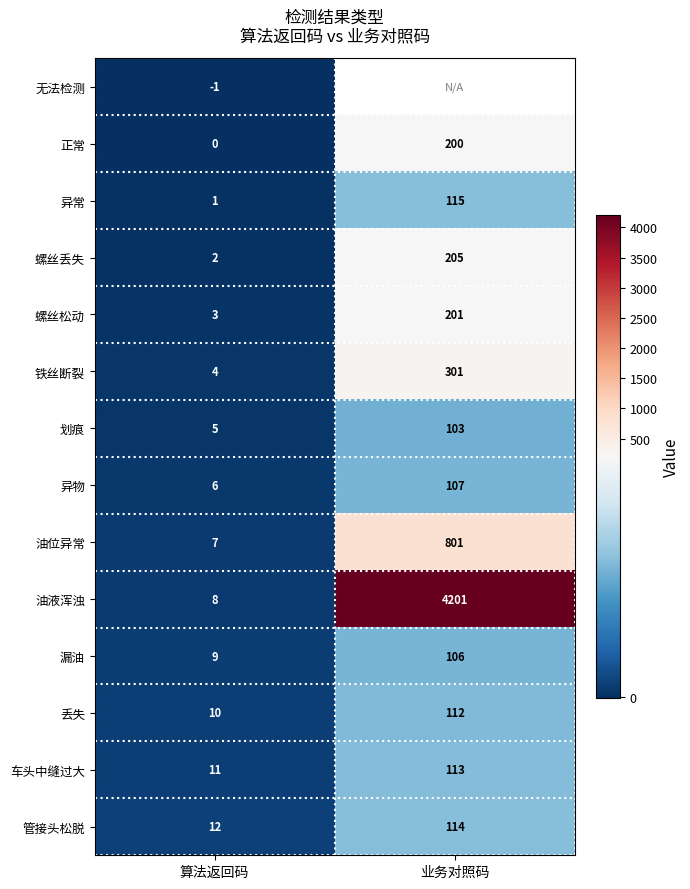

At 算法返回码, list the series in order from smallest to largest.

无法检测, 正常, 异常, 螺丝丢失, 螺丝松动, 铁丝断裂, 划痕, 异物, 油位异常, 油液浑浊, 漏油, 丢失, 车头中缝过大, 管接头松脱